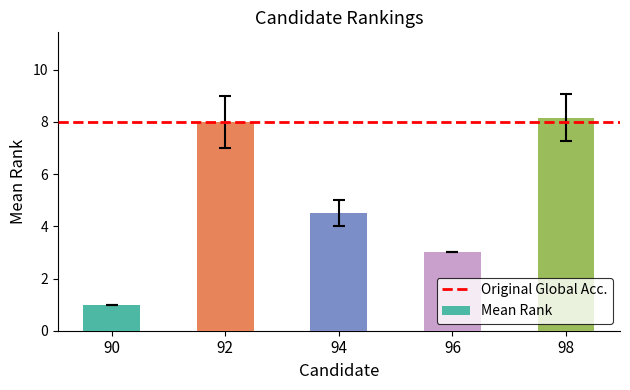

Does the chart contain any negative values?

No